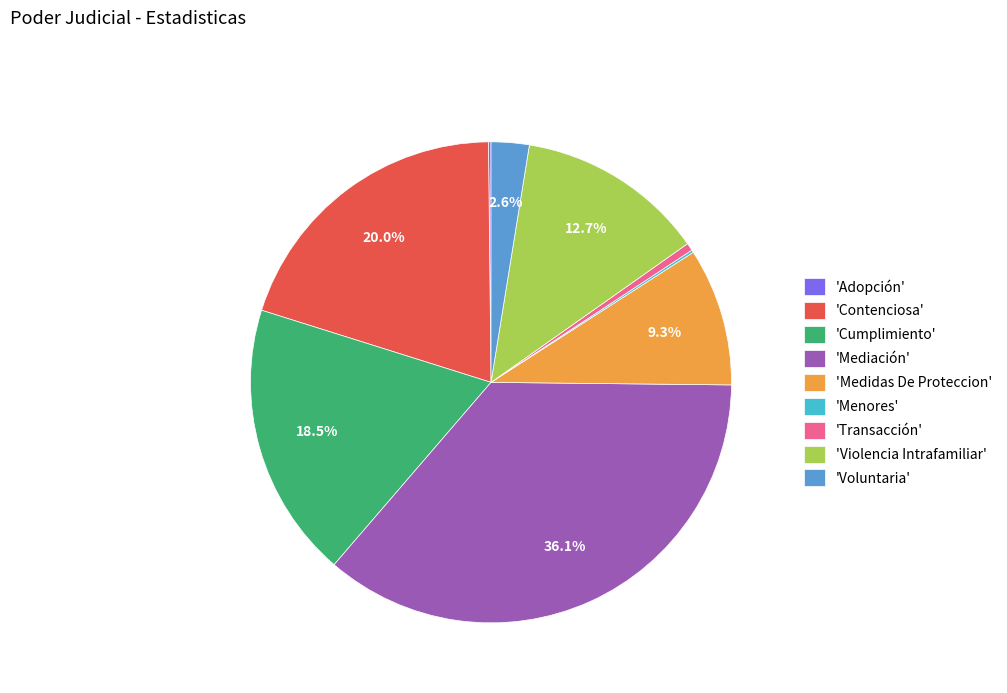

Which slice is the largest?

'Mediación'